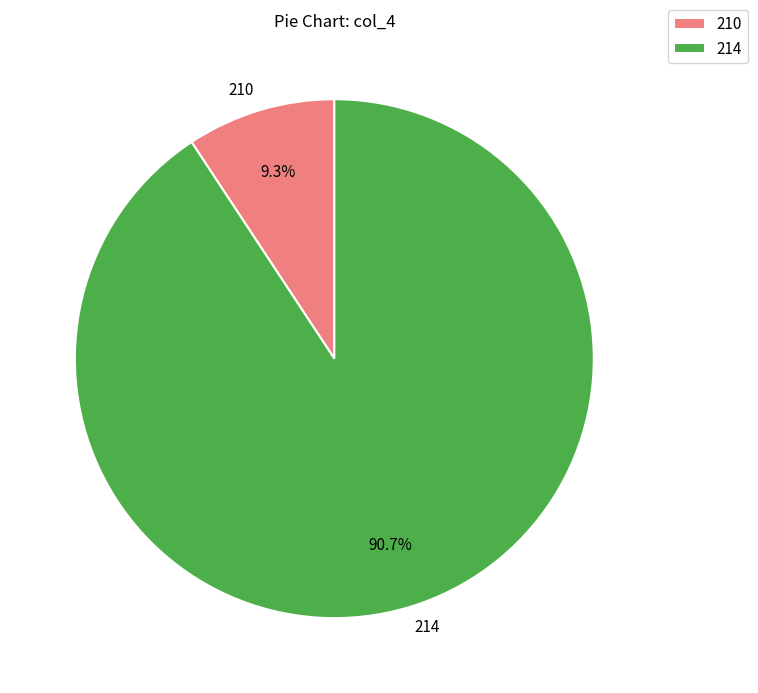

Which slice is the smallest?

210